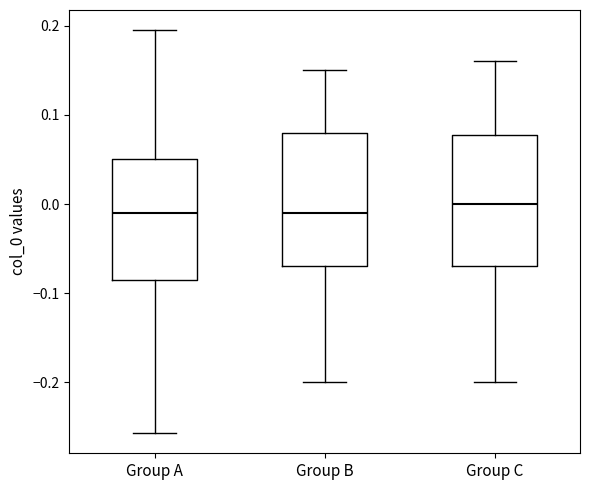

Which box has the highest median line?

Group C